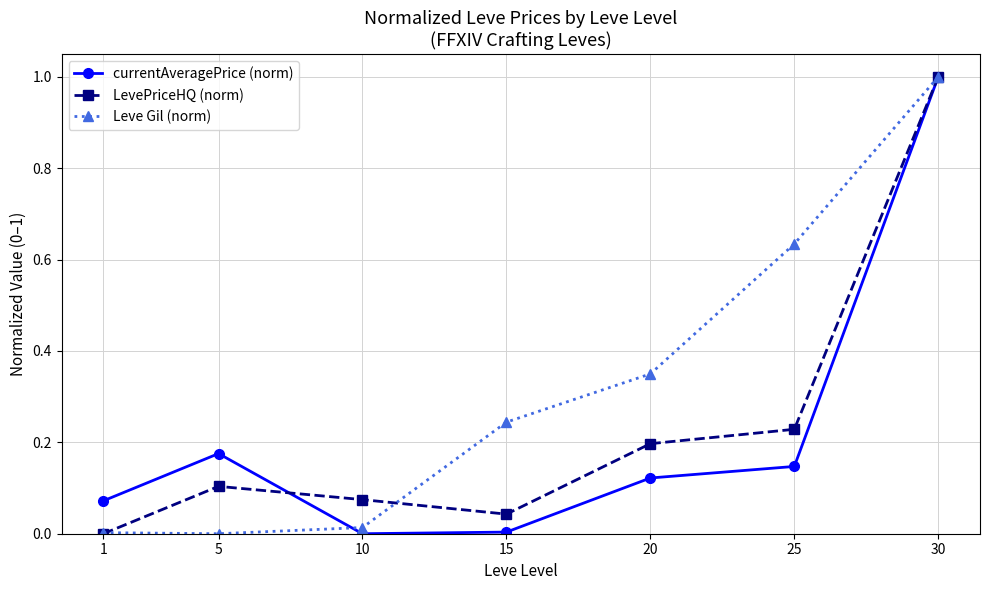

Is the value of currentAveragePrice (norm) at 10 greater than the value of Leve Gil (norm) at 10?

No